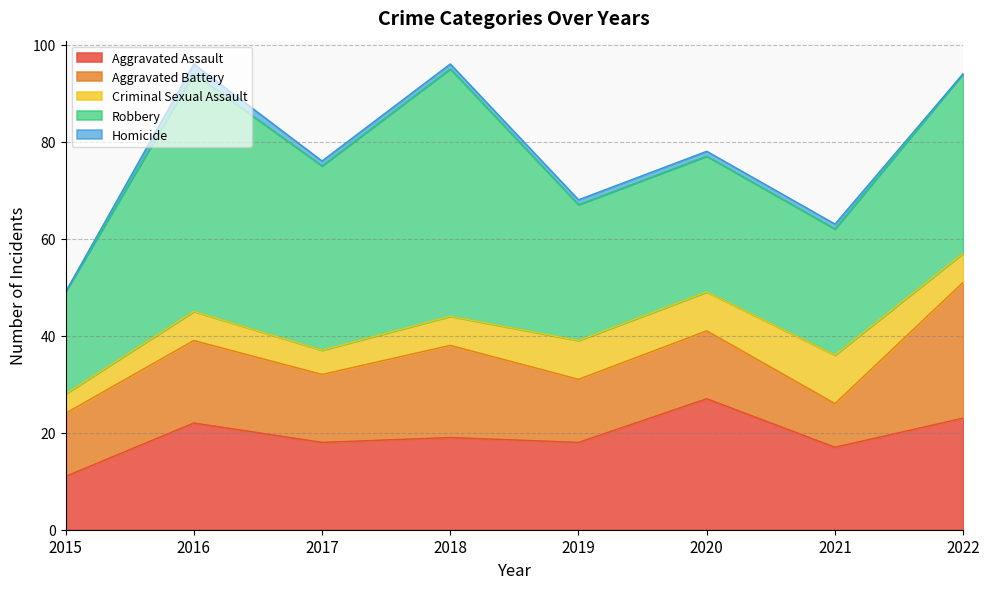

Which series changed the most between 2018 and 2022?

Robbery